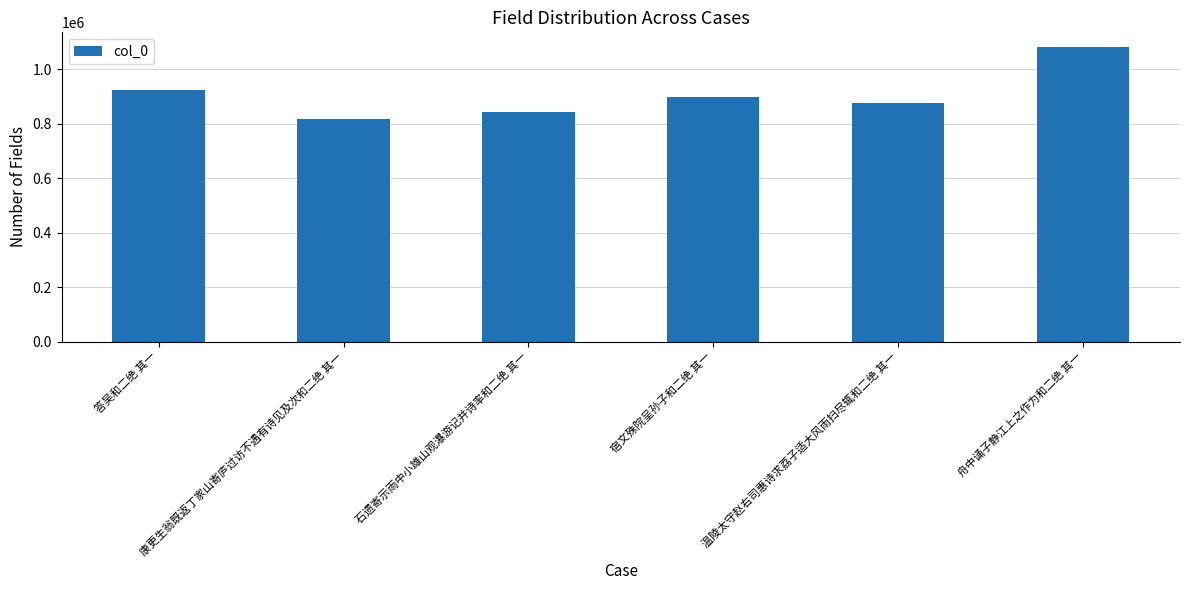

What is the label of the 6th bar from the right?

答吴和二绝 其一